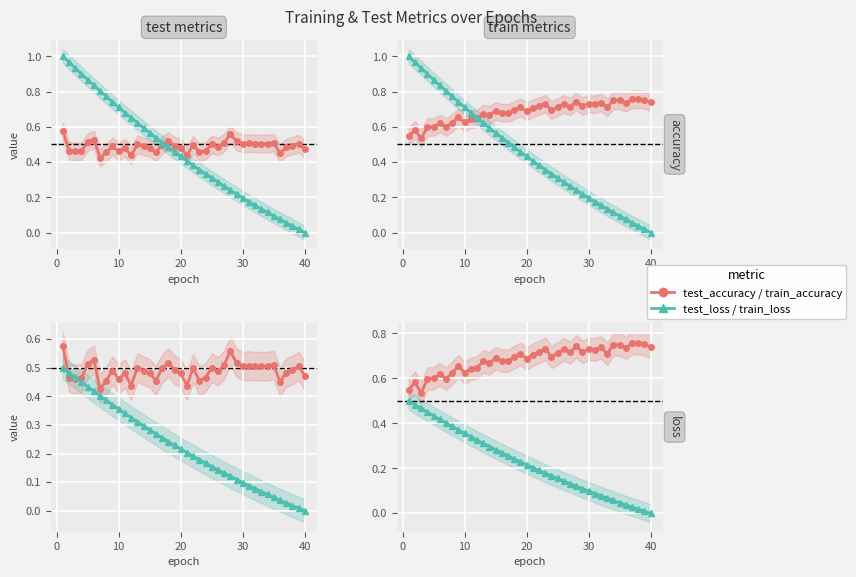

At 20, list the series in order from largest to smallest.

train_accuracy, test_accuracy, test_loss, train_loss